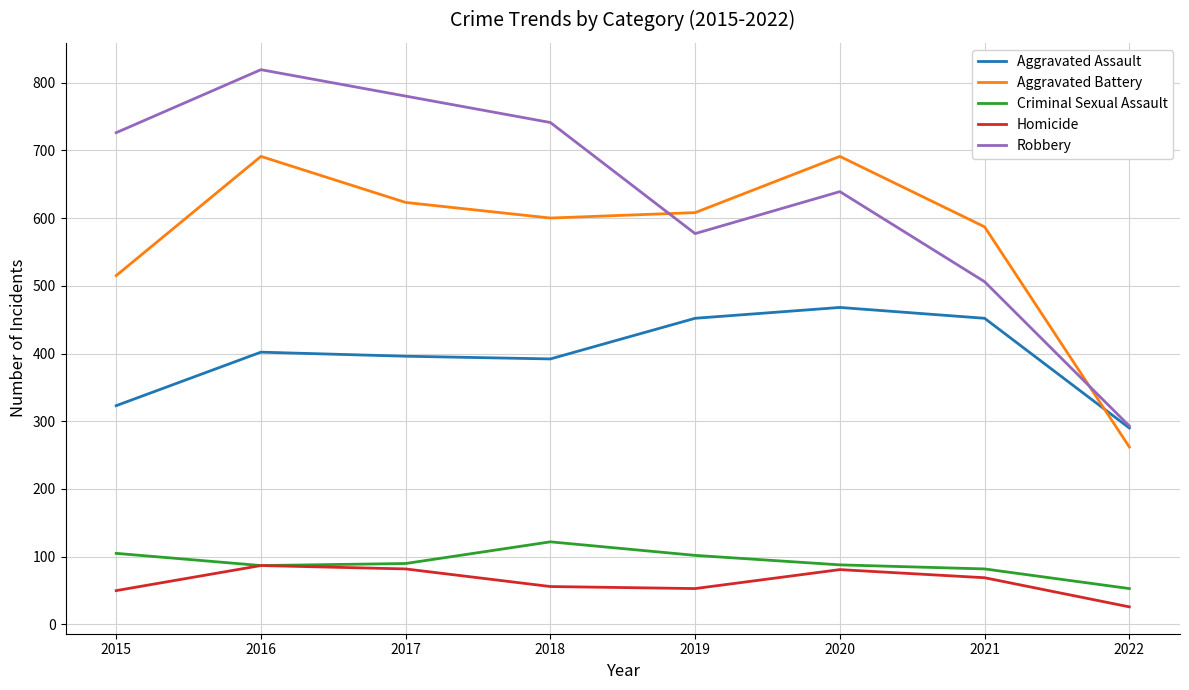

How many interior local valleys does the Aggravated Battery series have?

1